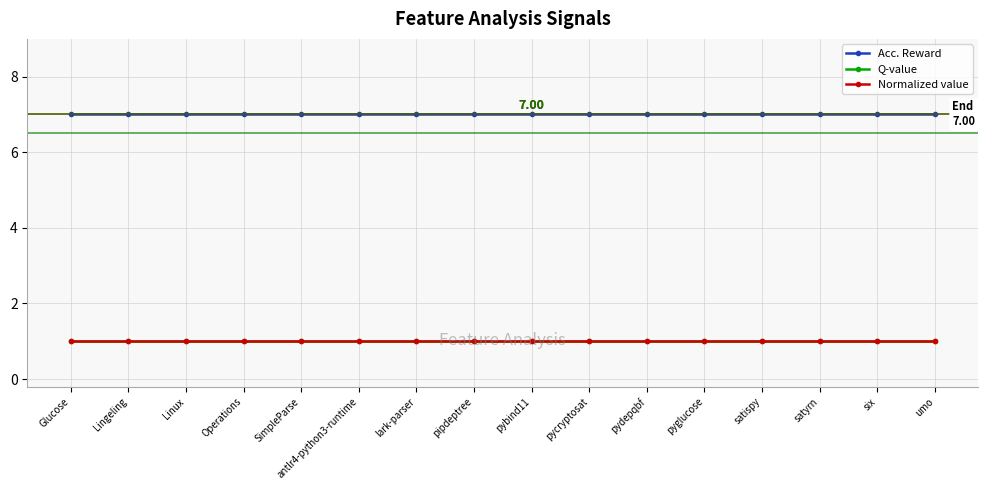

What is the label of the 7th point from the left?

lark-parser